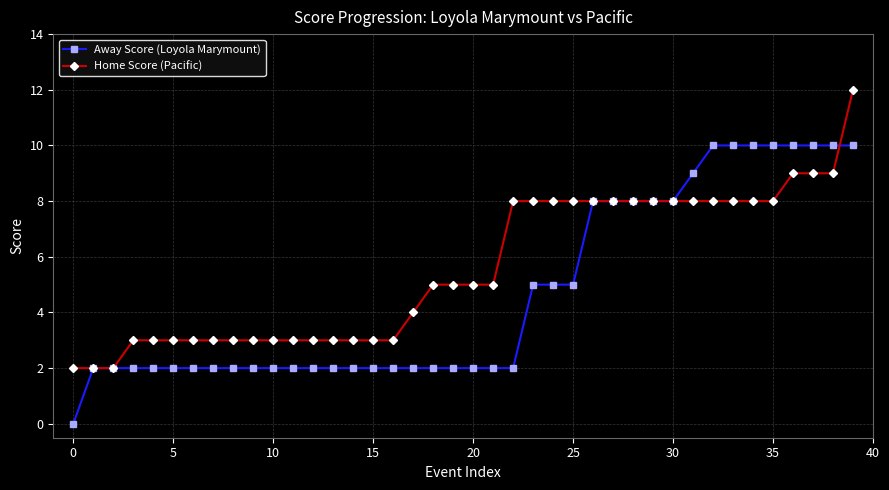

Rank the series by their maximum value, from lowest to highest.

Away Score (Loyola Marymount), Home Score (Pacific)